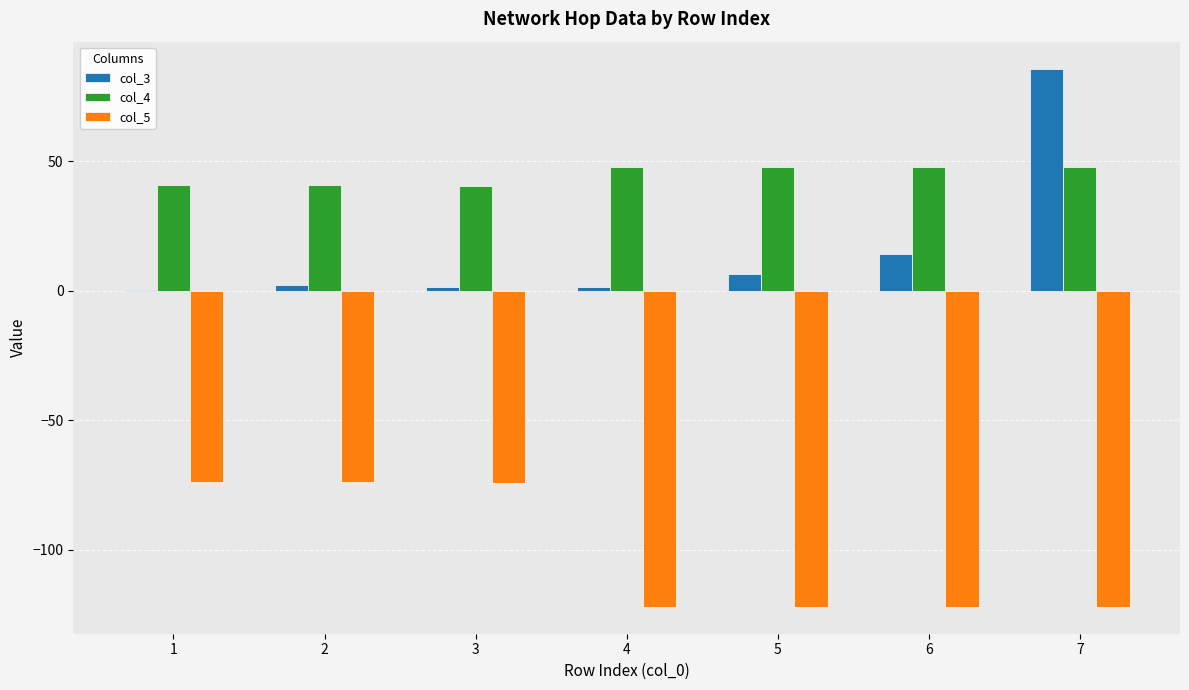

Are the bars grouped side by side (vs. stacked)?

Yes